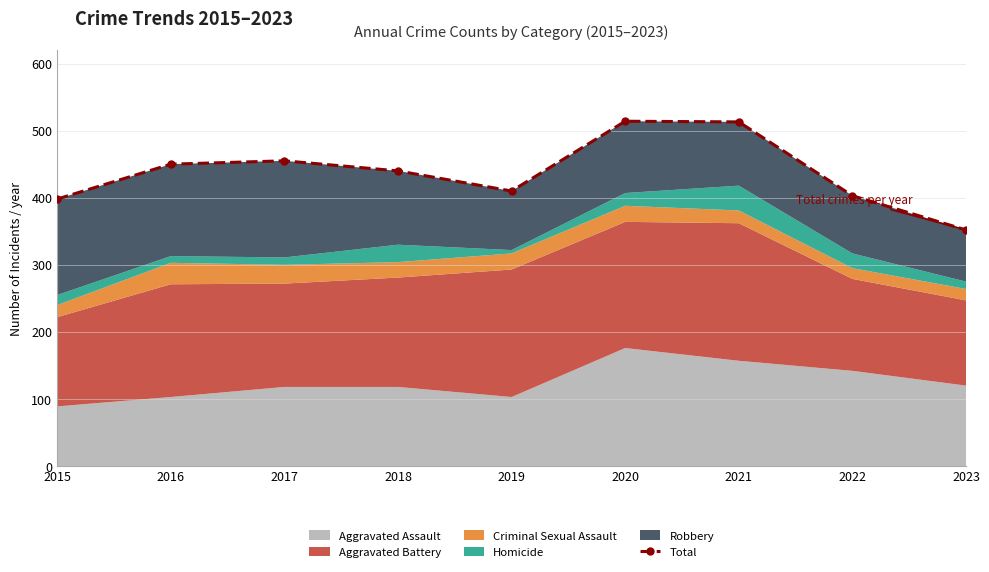

Is it true that the value at 2018 is 618?

False